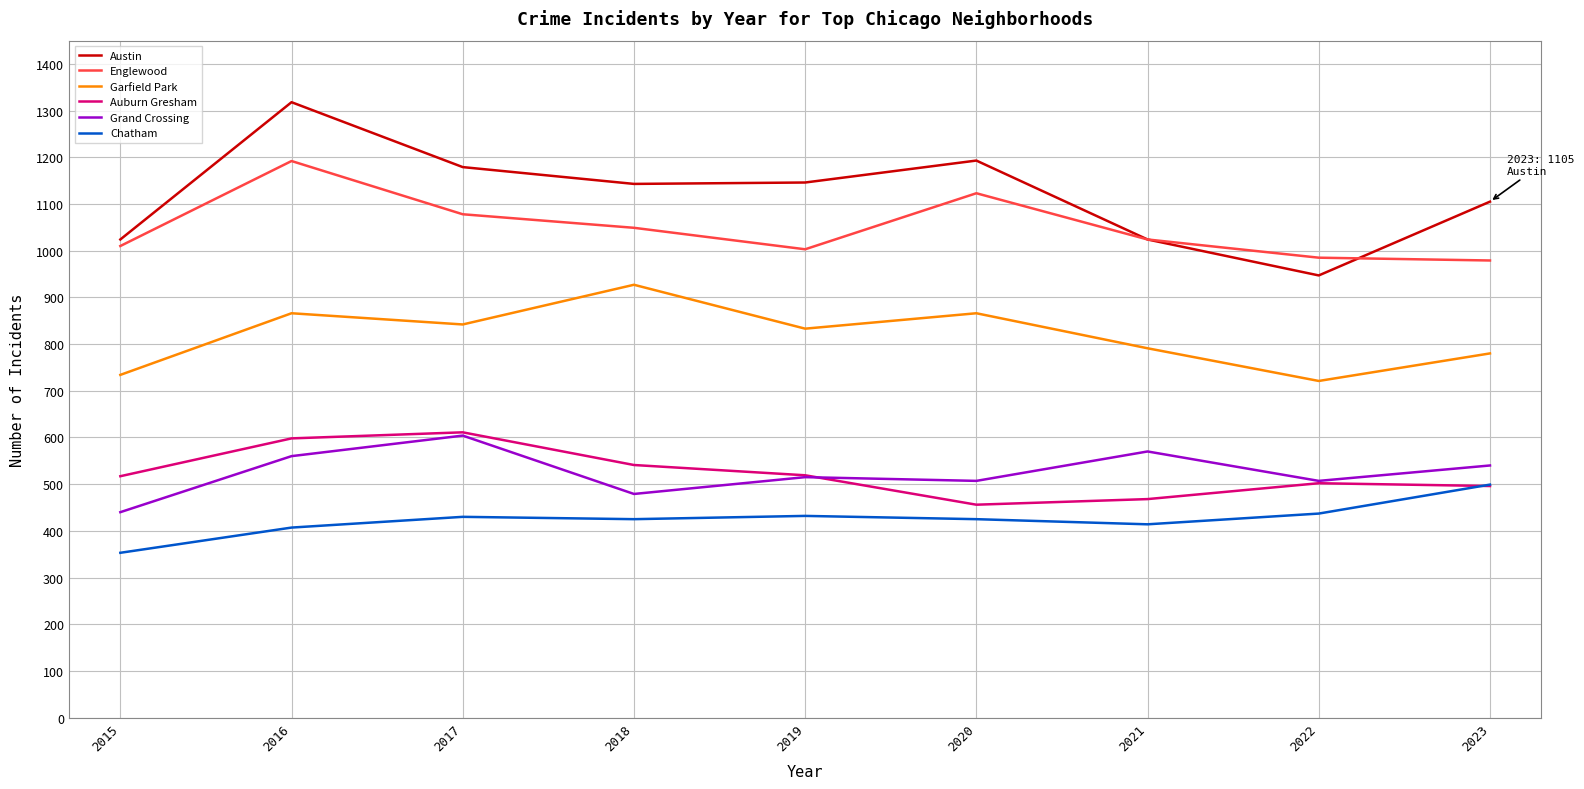

Which series has the largest range (max minus min)?

Austin